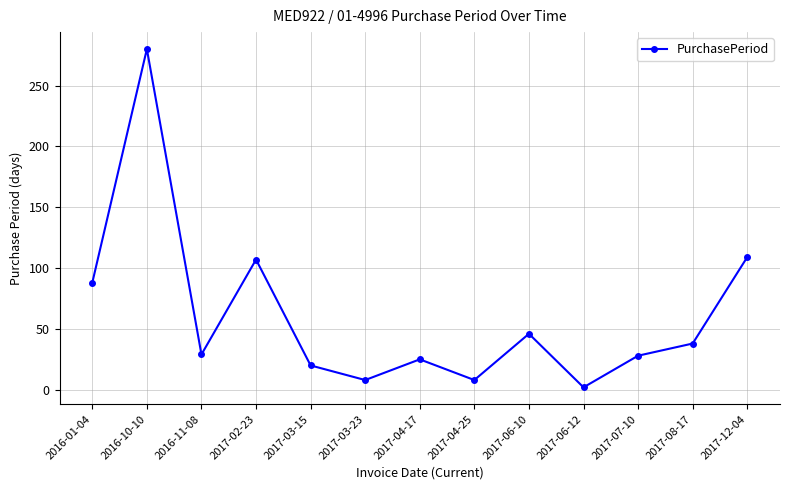

How many points are higher than both their immediate neighbors (excluding endpoints)?

4